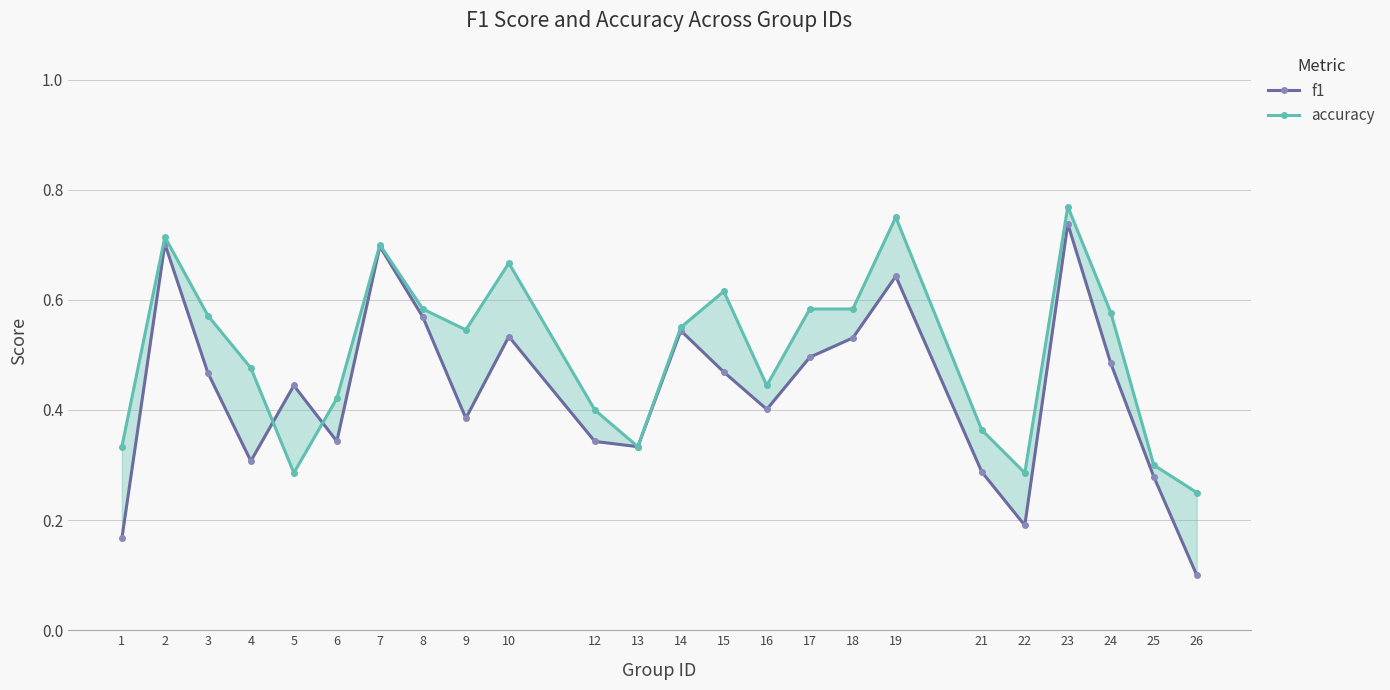

Is it true that accuracy equals 0.6 at 3?

True